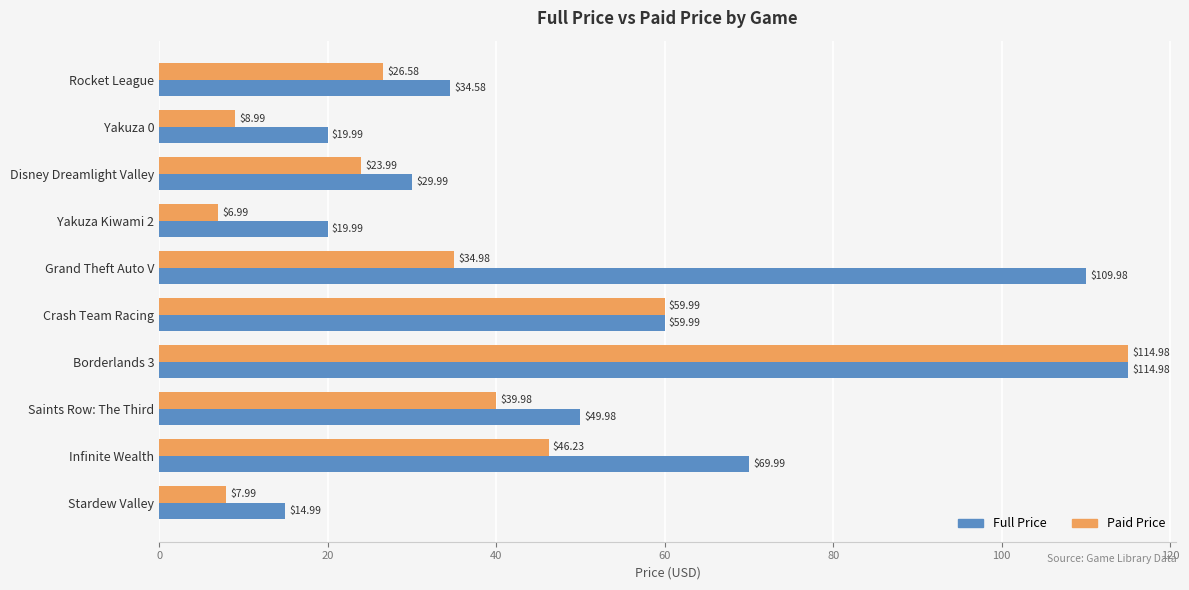

Which series has the largest range (max minus min)?

Paid Price